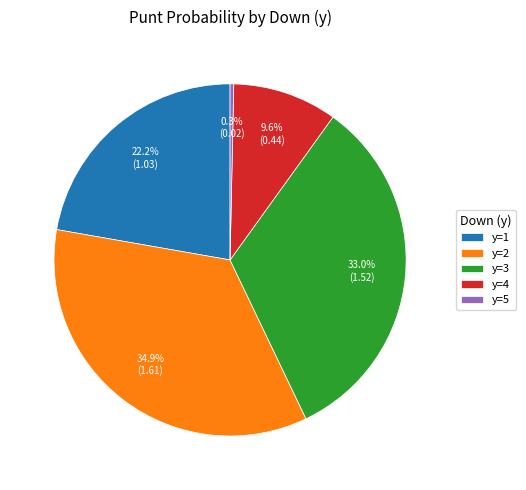

How much of the chart is everything except y=2?

65.1%